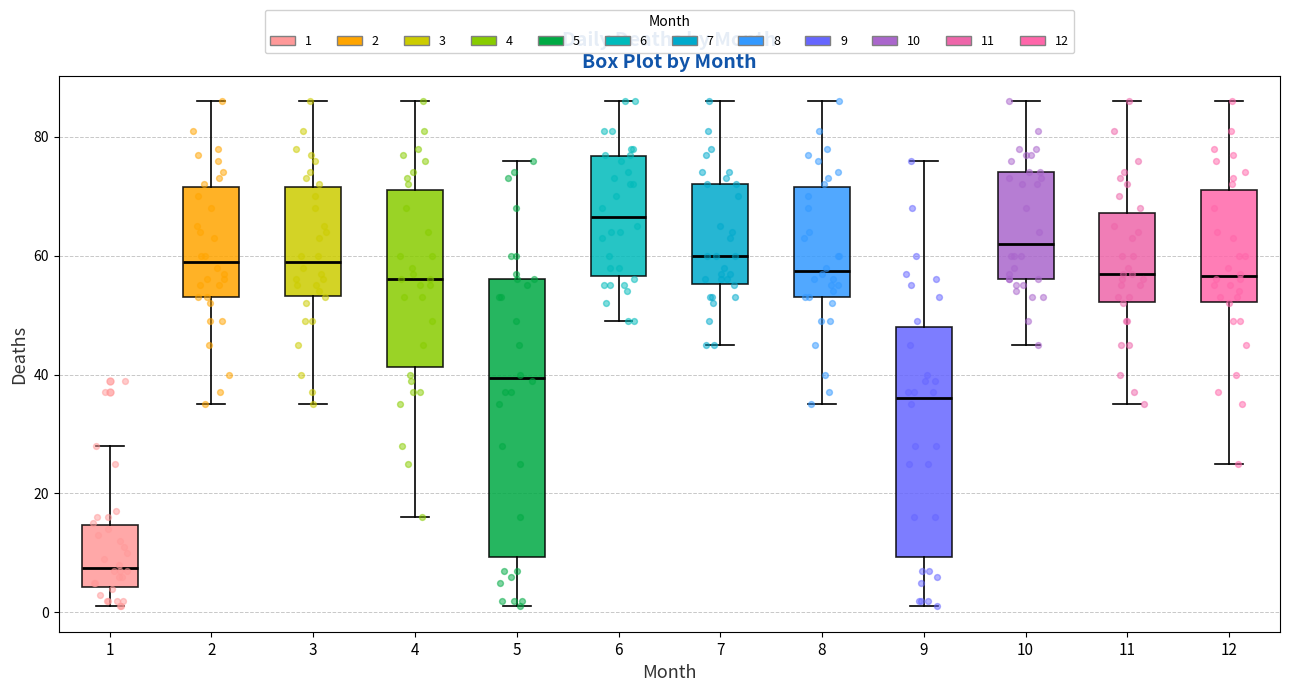

Which box is the tallest, from its lower edge to its upper edge?

5